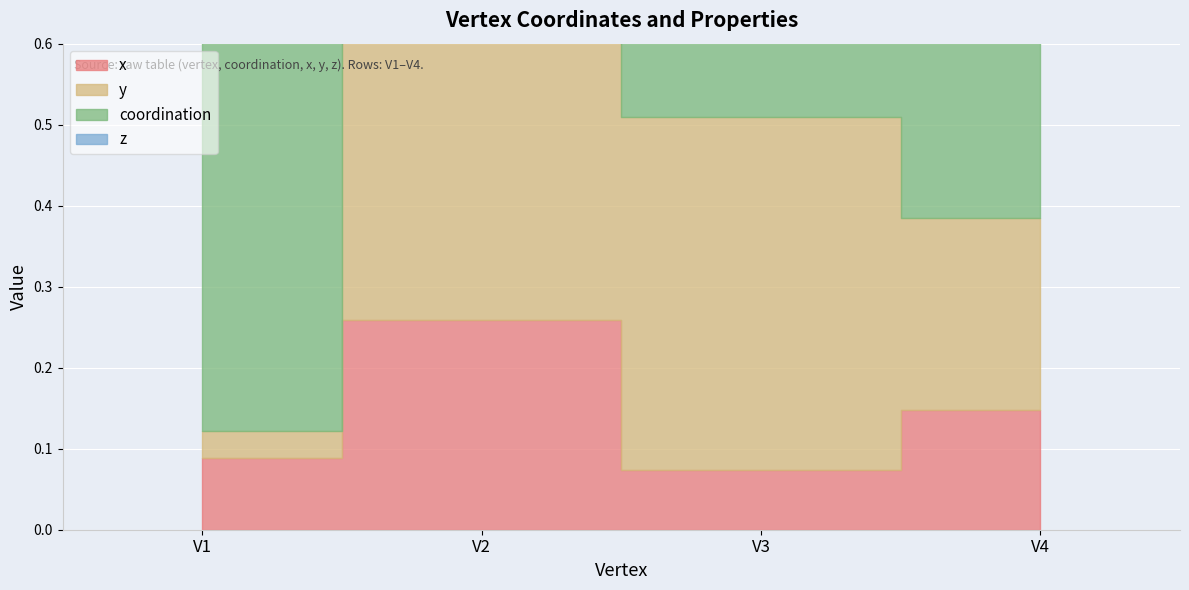

What is the value of the x point at the 2nd from the left?

0.3